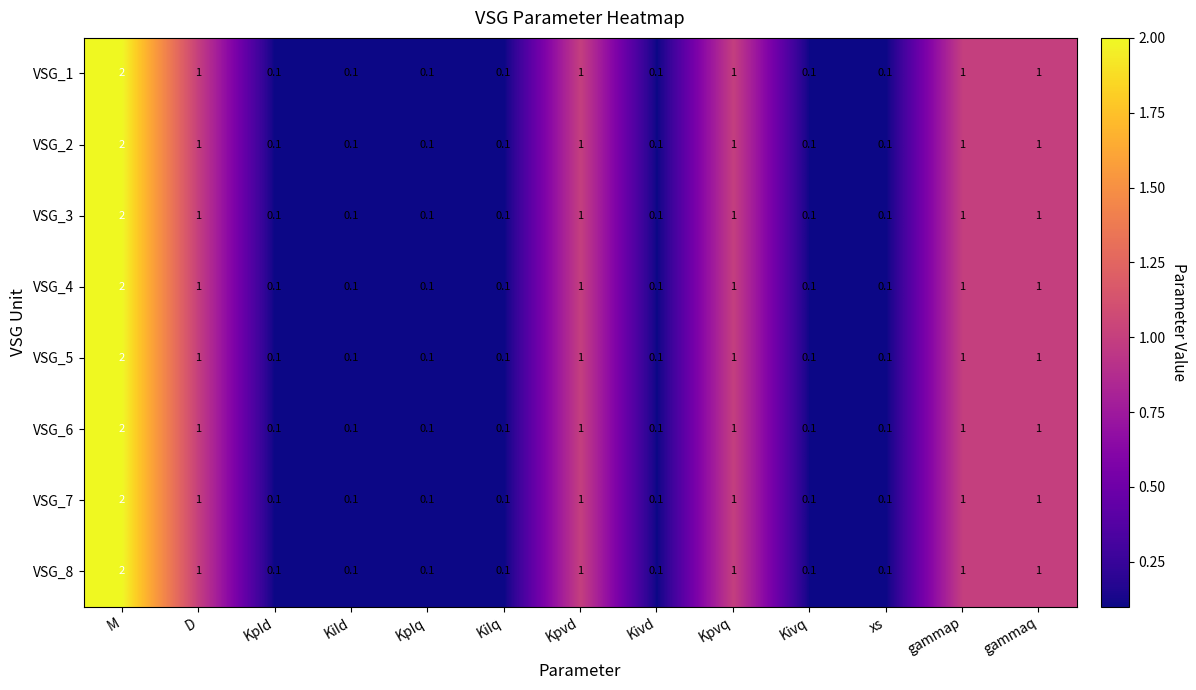

The value of VSG_8 at gammap is 0.5. True or false?

False